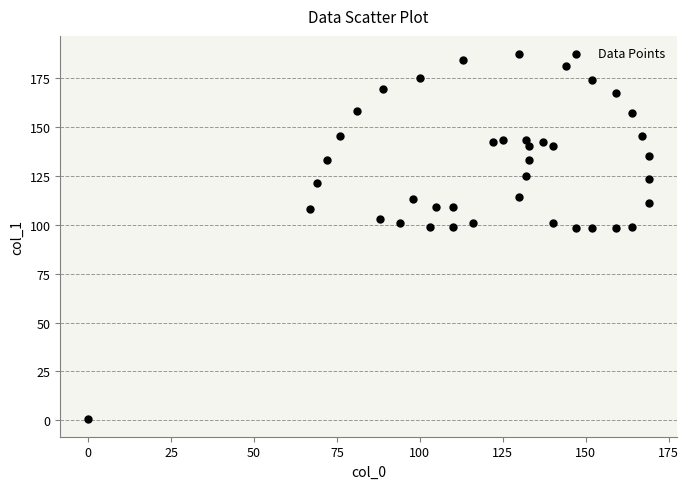

What is the range of Y values (max minus min)?

186